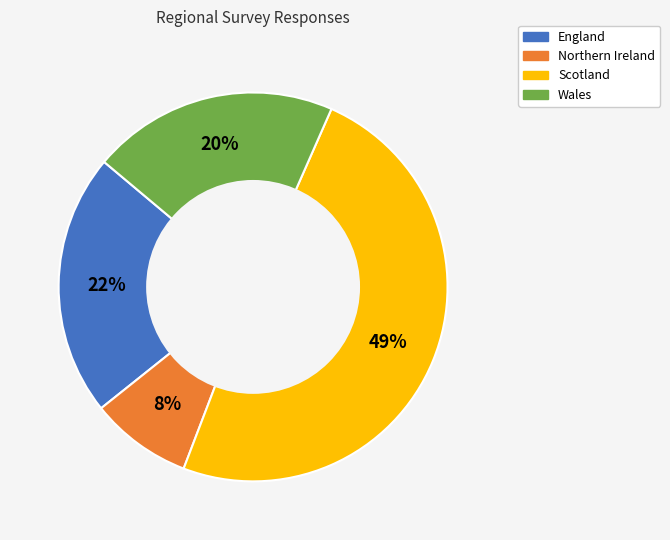

What is the largest slice in the pie chart?

Scotland